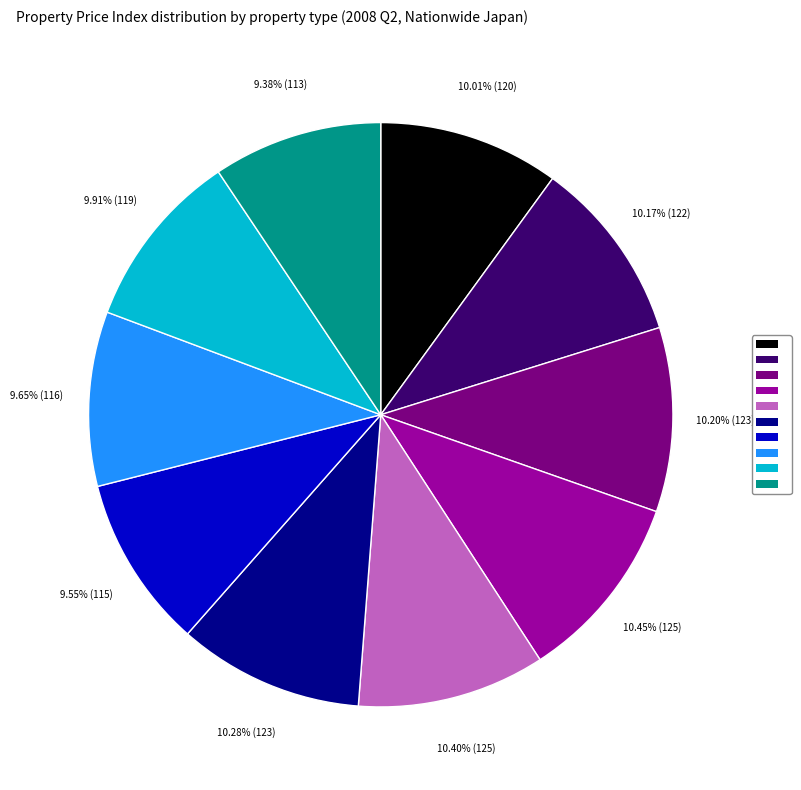

Is there a majority slice in this chart?

No